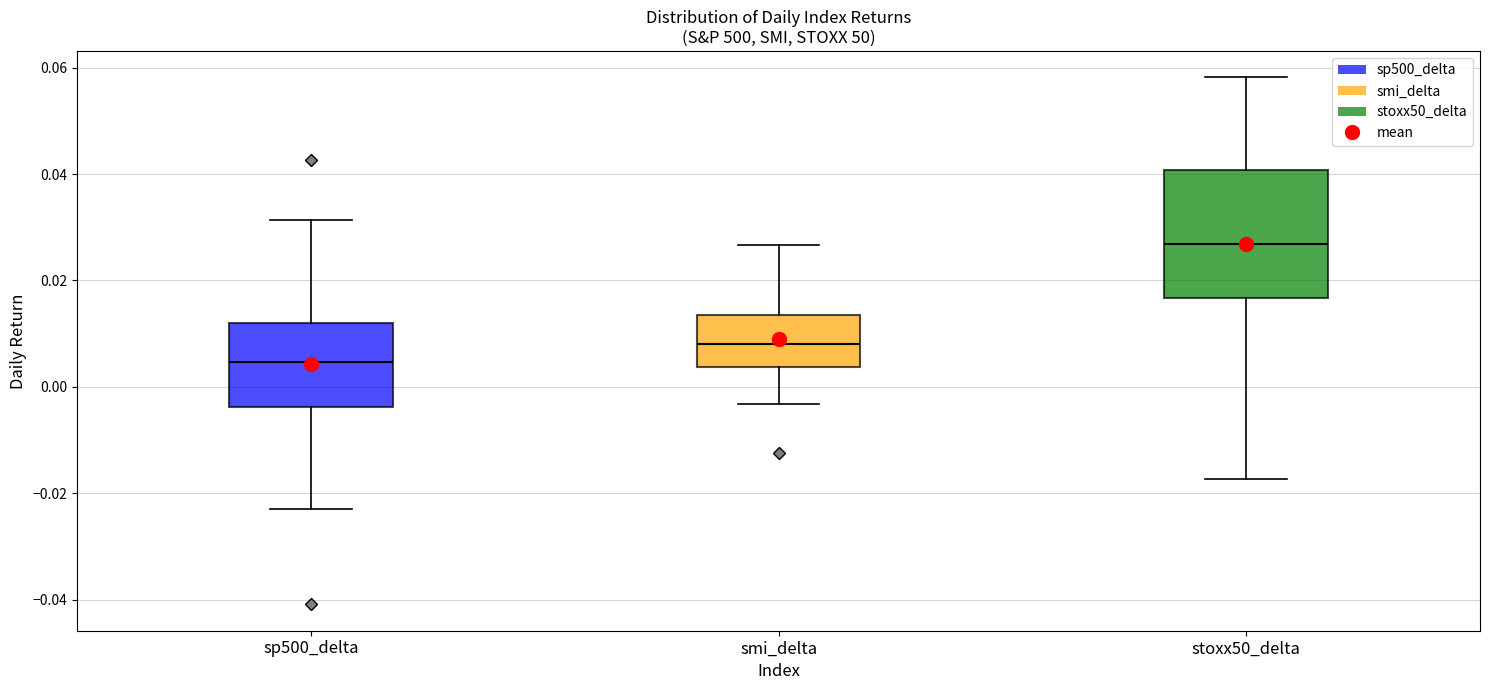

Which box is the tallest, from its lower edge to its upper edge?

stoxx50_delta